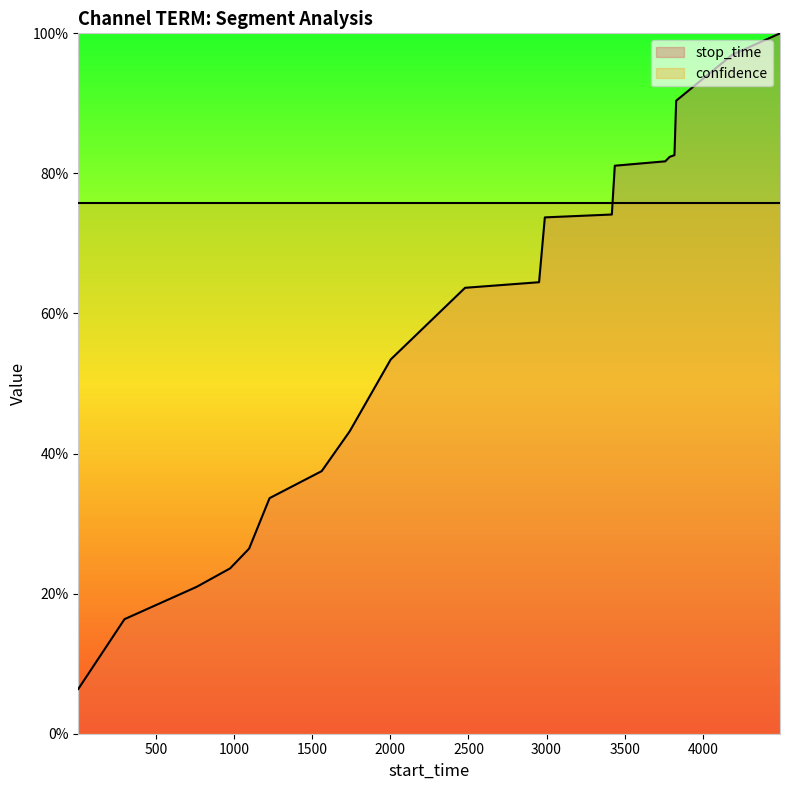

What is the minimum value shown in the chart?

0.1